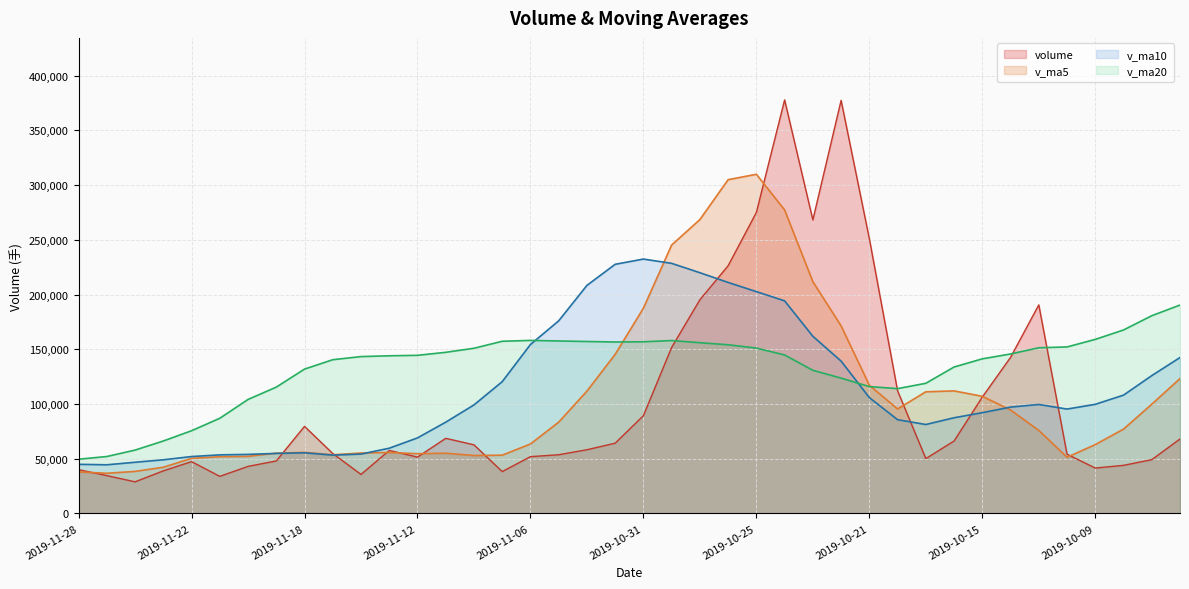

What are all the series names shown in the legend?

volume, v_ma5, v_ma10, v_ma20